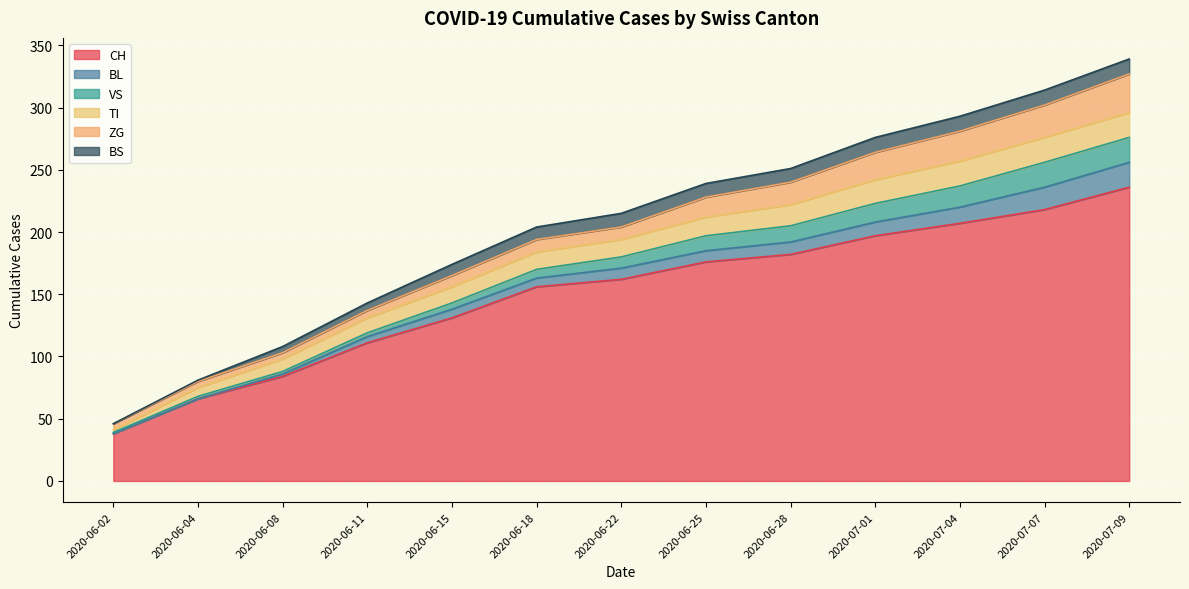

At which category does the chart reach its peak across all series?

2020-07-09